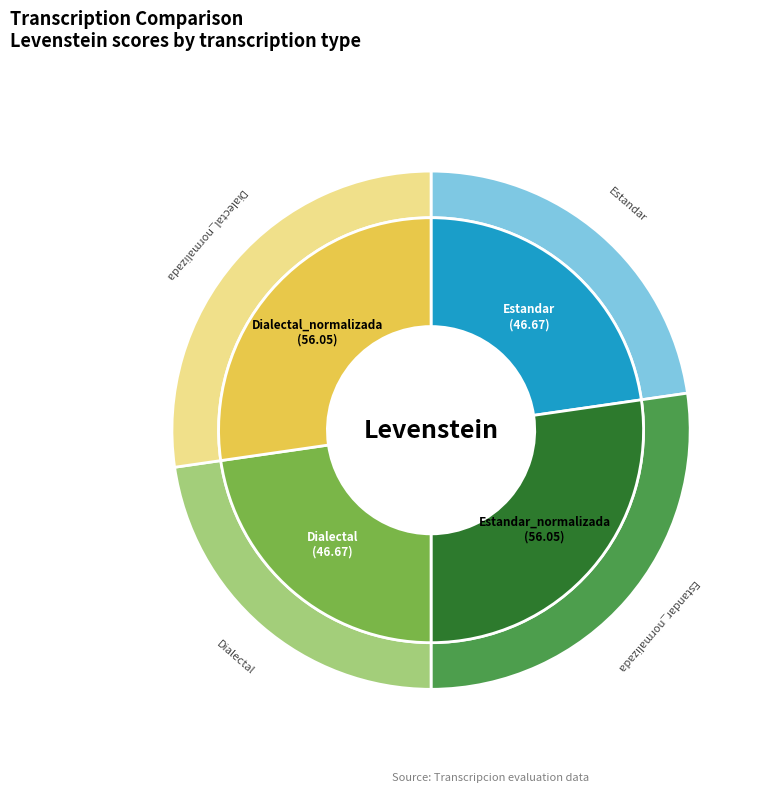

Which category has the smallest portion of the pie?

Estandar